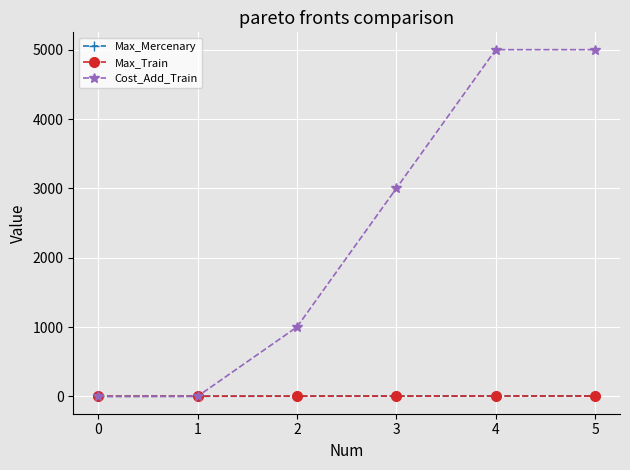

What is the highest value of the Cost_Add_Train series?

5000